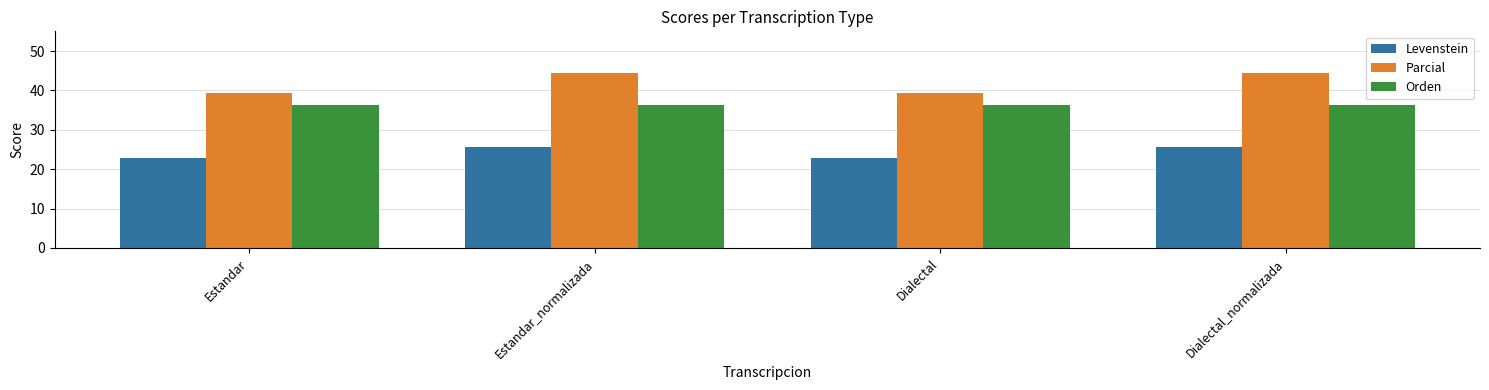

Reading left to right, what are all the values shown in this chart?

Levenstein: 22.9	25.7	22.9	25.7
Parcial: 39.3	44.4	39.3	44.4
Orden: 36.4	36.4	36.4	36.4